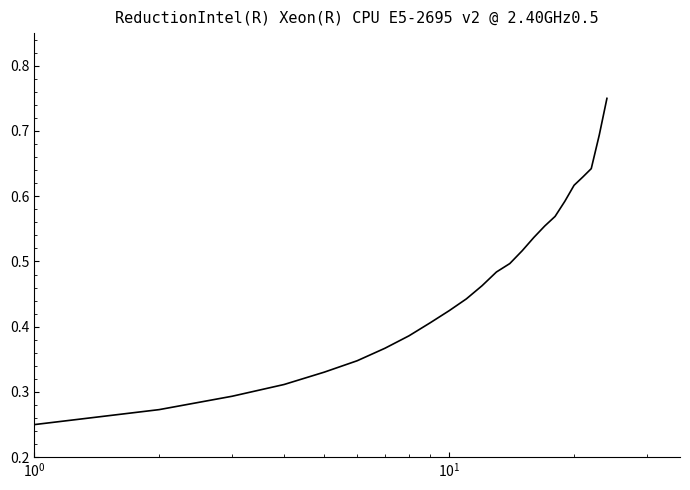

What is the difference between the maximum and second lowest values?

0.5